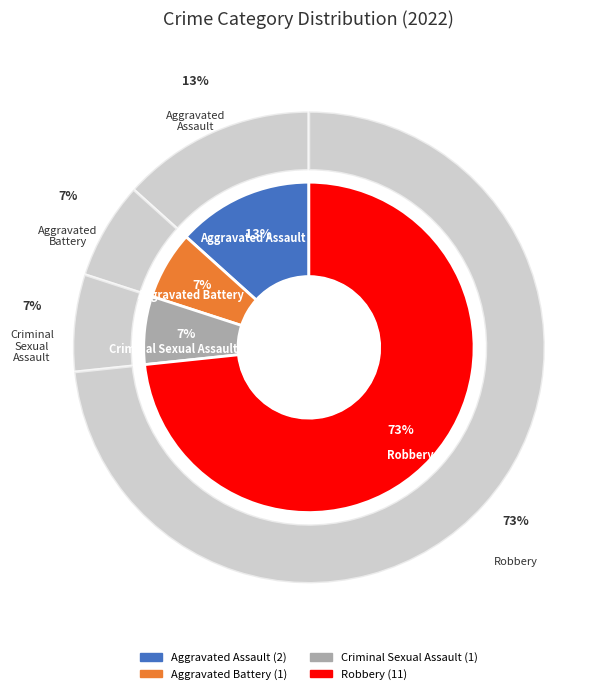

What is the change in value from Aggravated Assault to Aggravated Battery?

-1